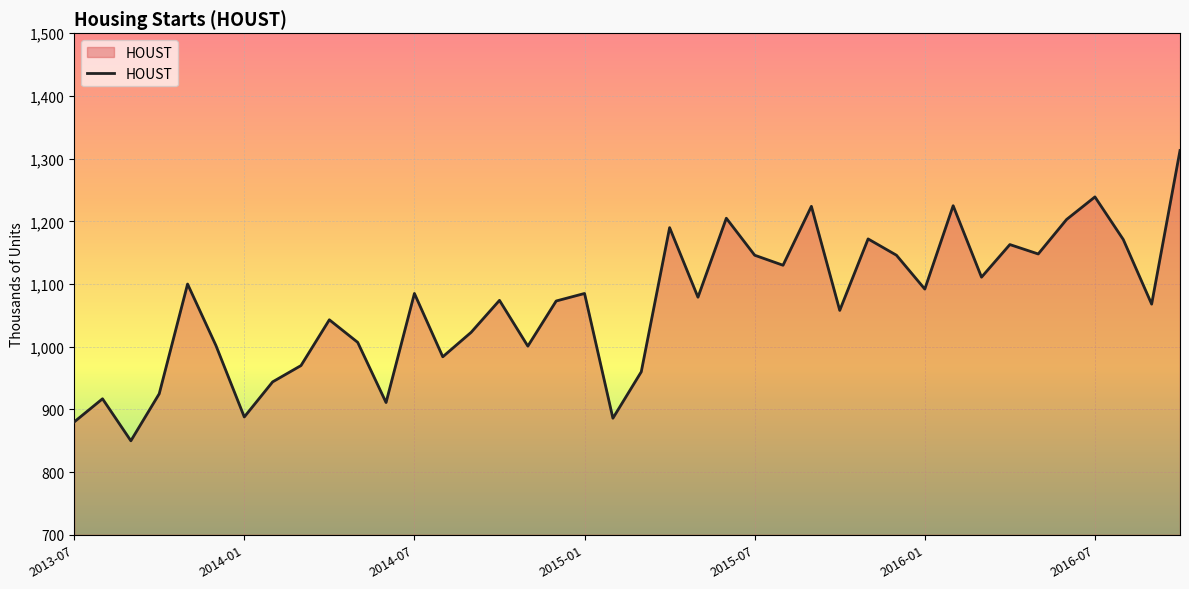

What is the smallest value displayed?

850